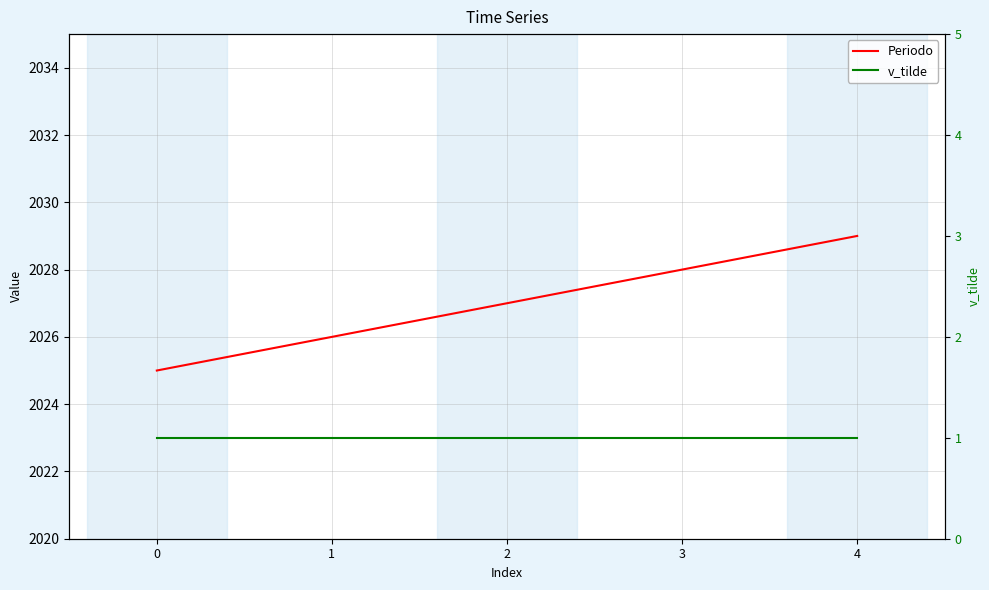

True or false: v_tilde and Periodo cross at least once.

False